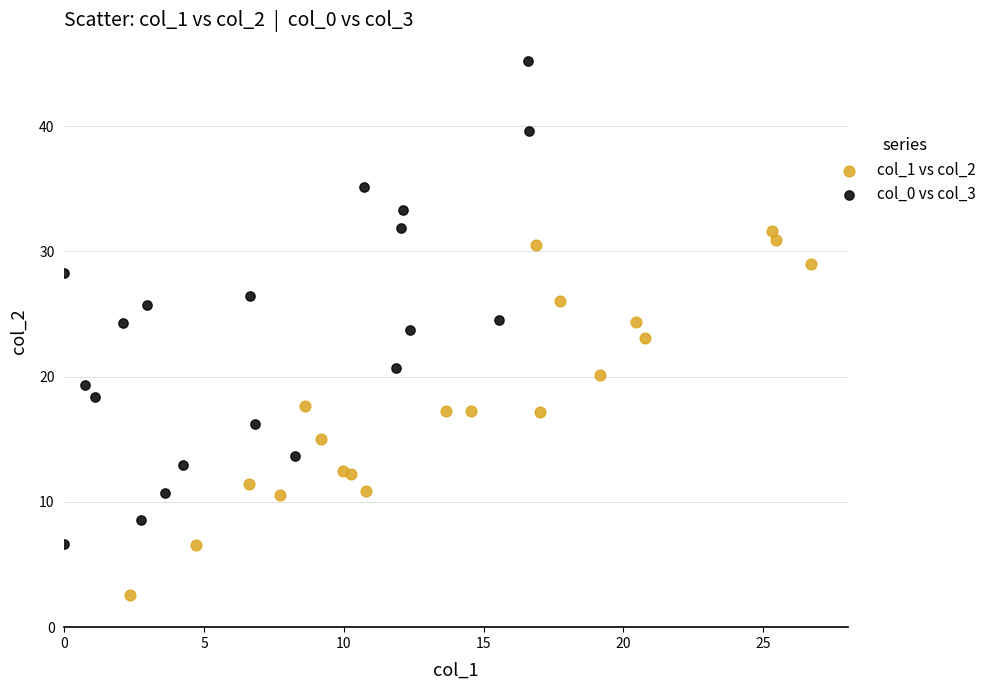

Which series reaches the maximum Y coordinate?

col_0 vs col_3